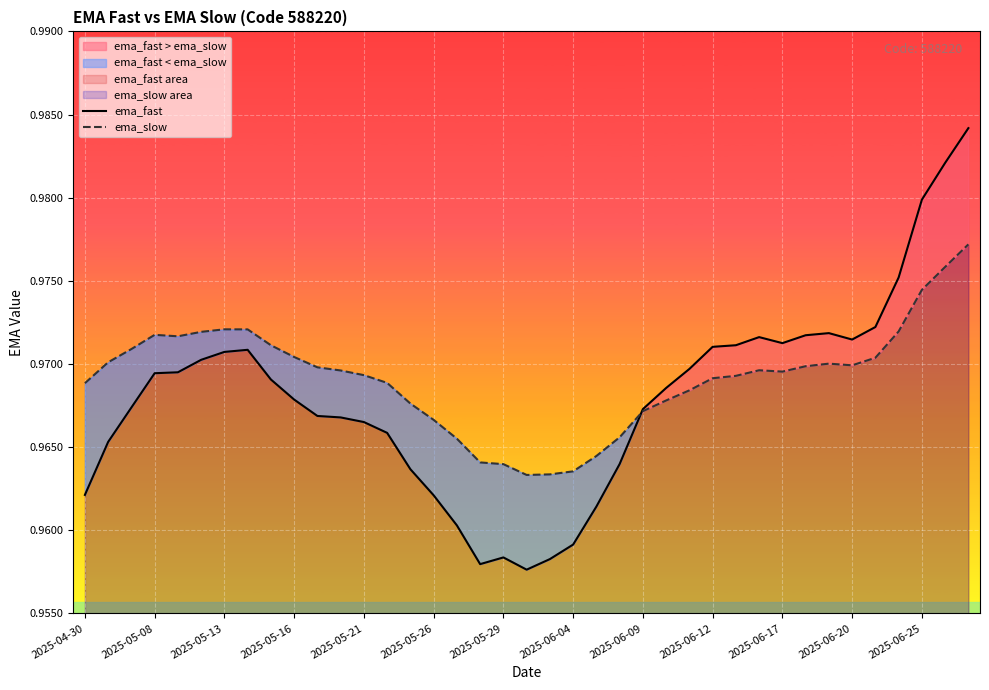

Which series has the widest spread of values?

ema_fast